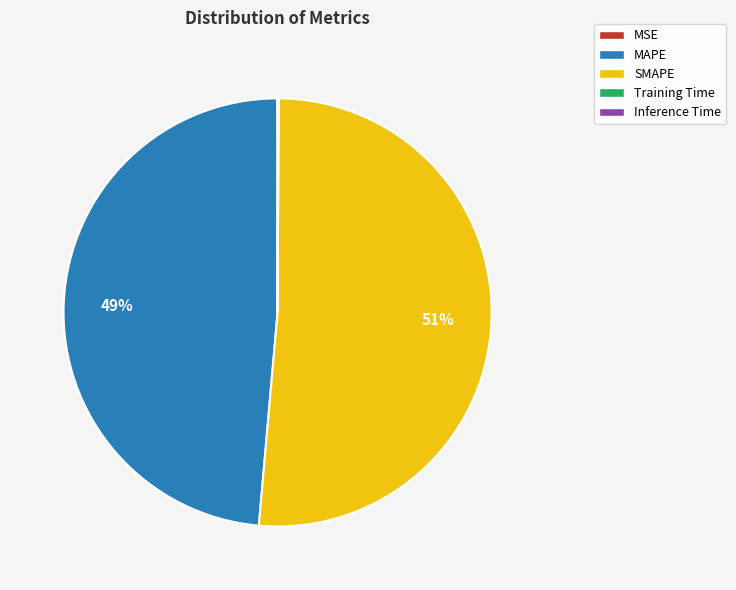

Which category has the biggest portion of the pie?

SMAPE